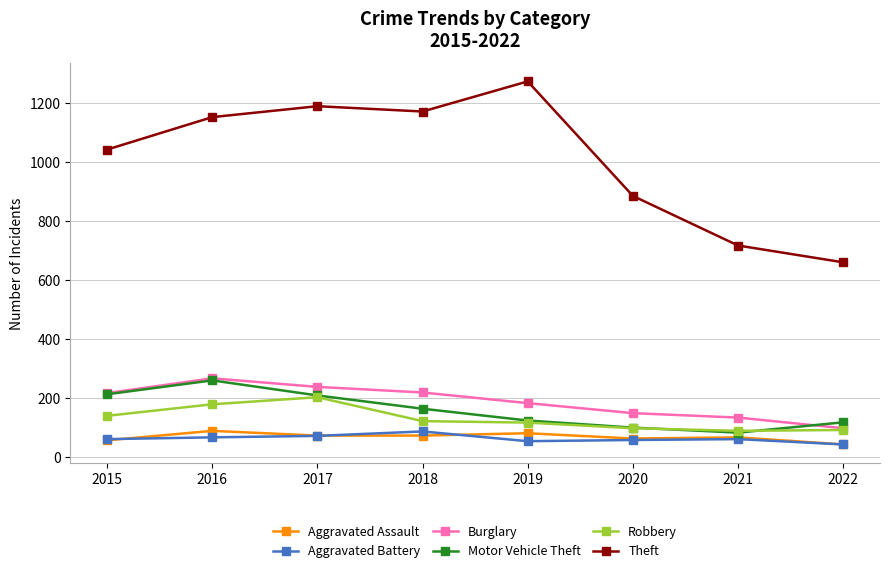

Which series has the largest range (max minus min)?

Theft